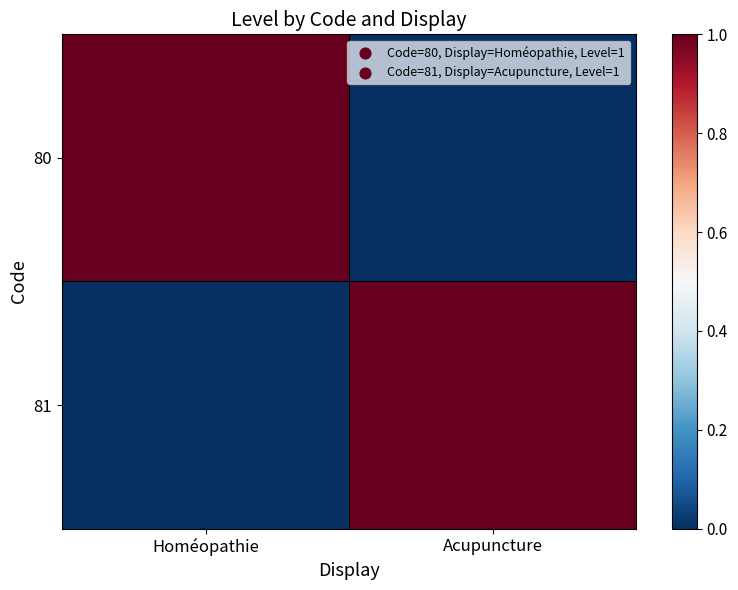

Which series has the largest range (max minus min)?

80